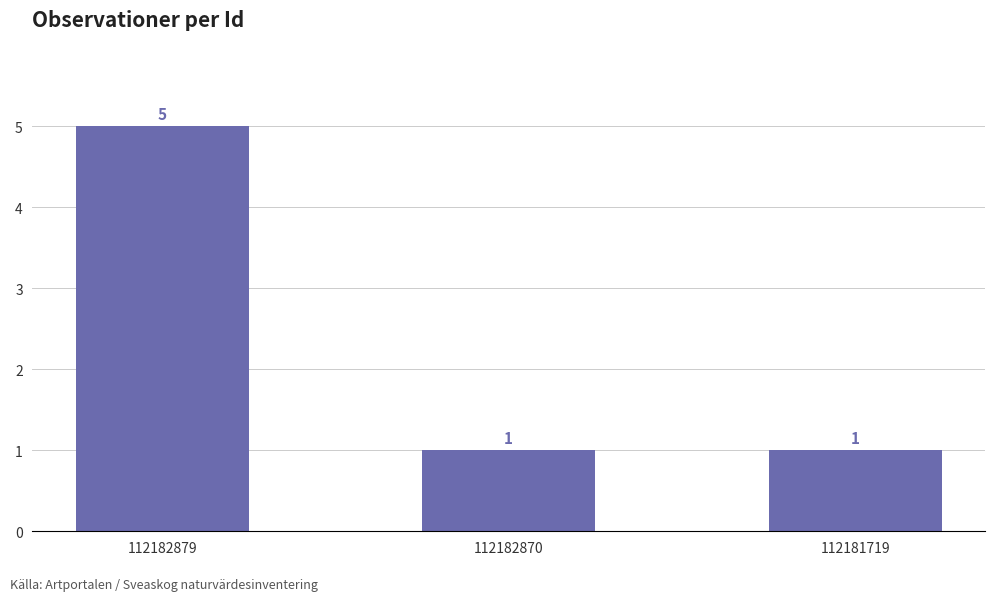

What is the difference between the maximum and minimum values?

4